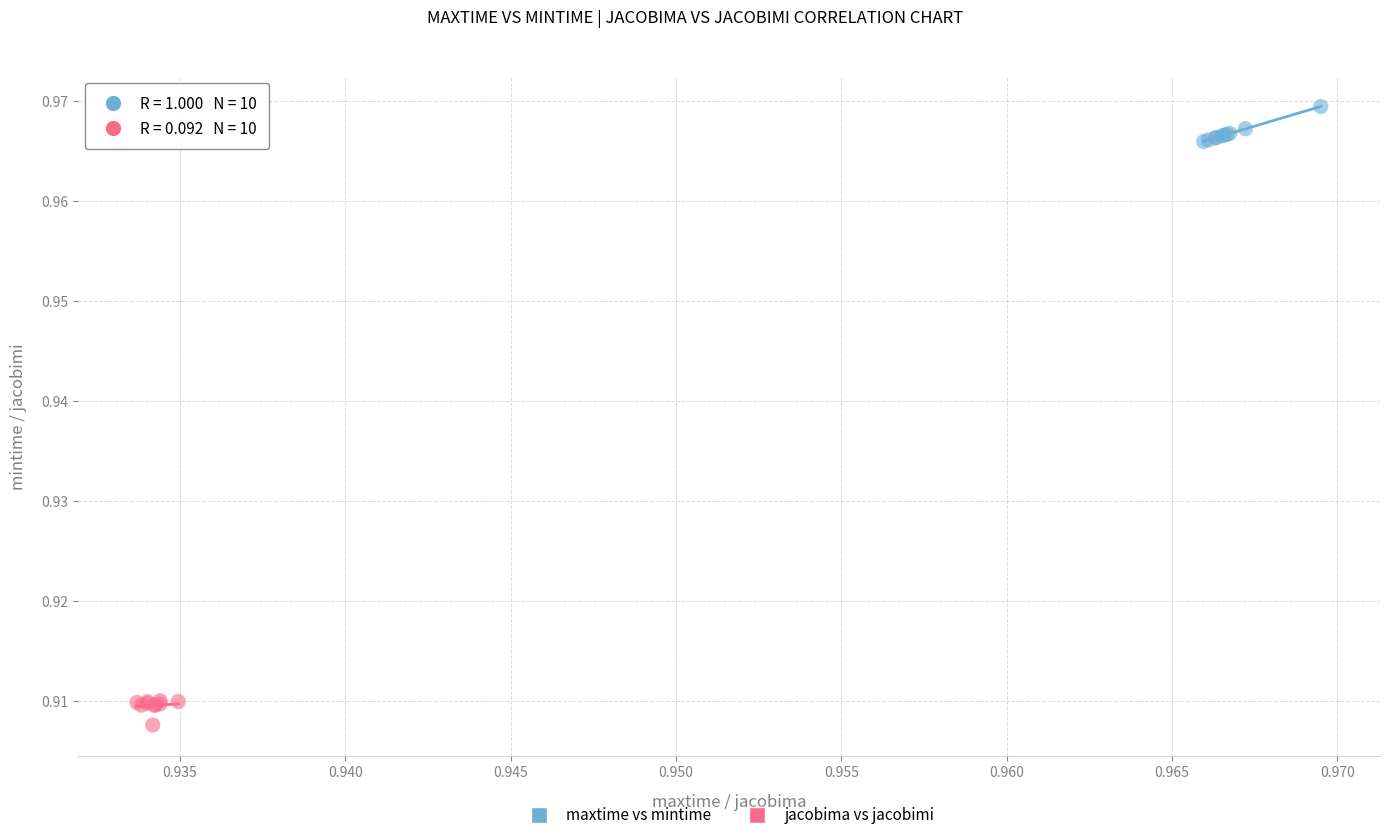

Which series contains the lowest Y value?

jacobima vs jacobimi